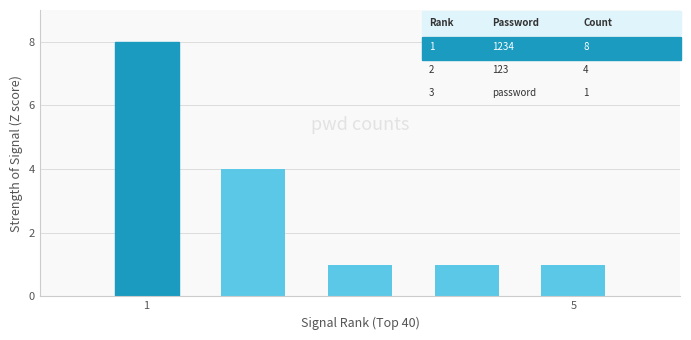

What is the difference between the maximum and minimum values?

7